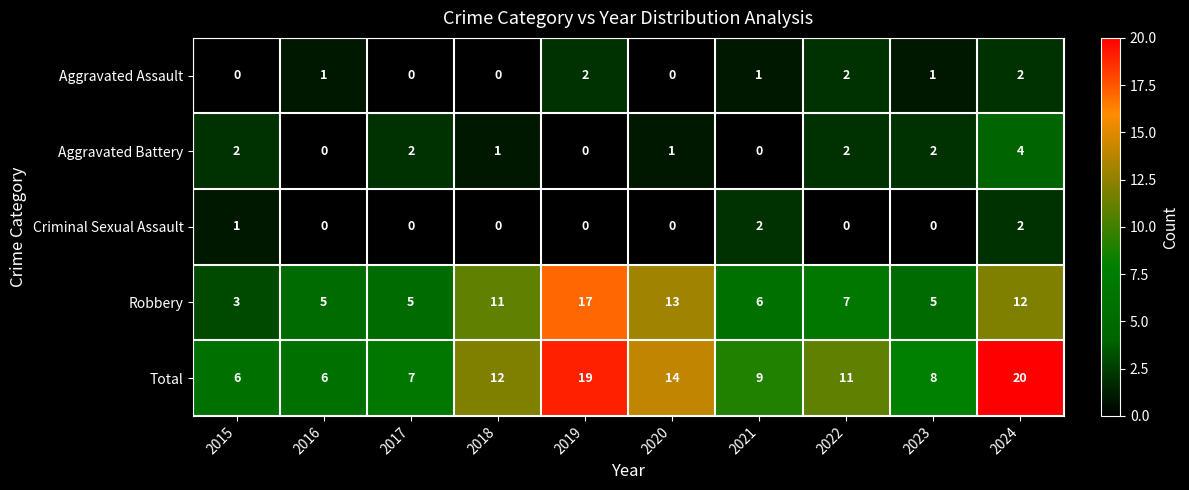

Which series has the largest total across all categories?

Total